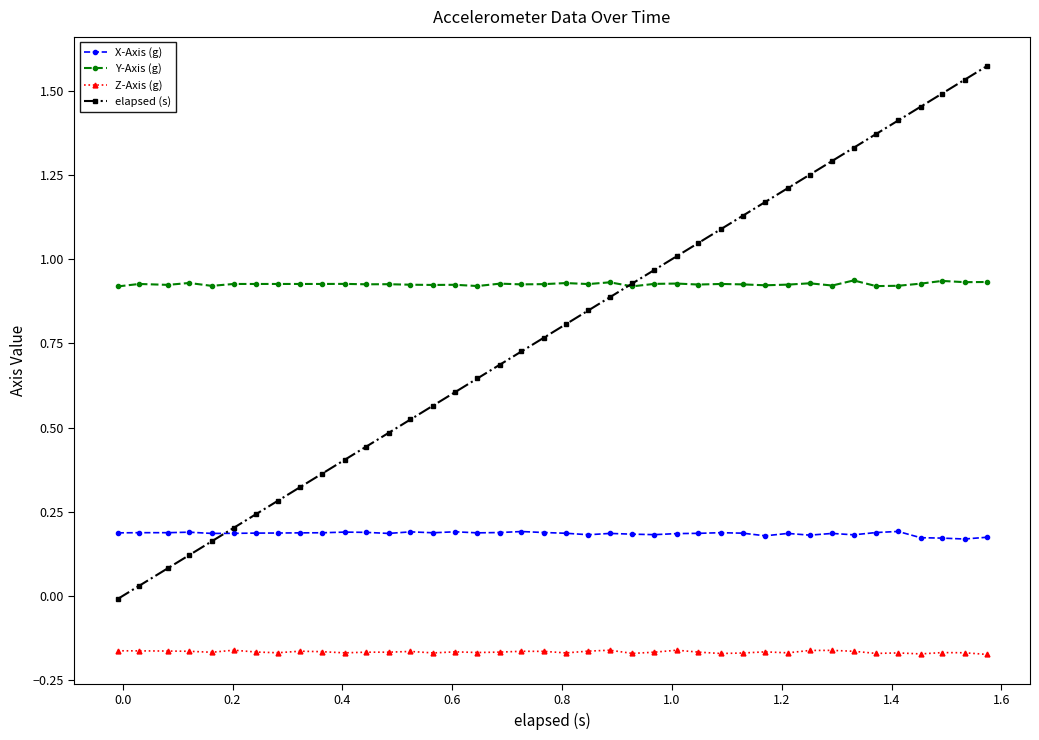

True or false: Z-Axis (g) and elapsed (s) cross at least once.

False